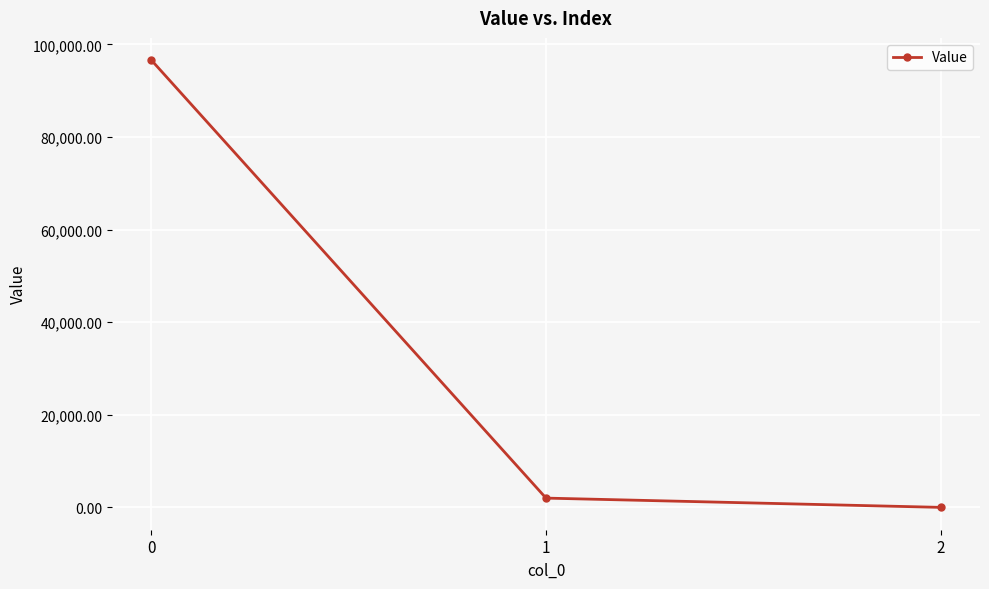

Is it true that the value at 0 is 96566.4?

True